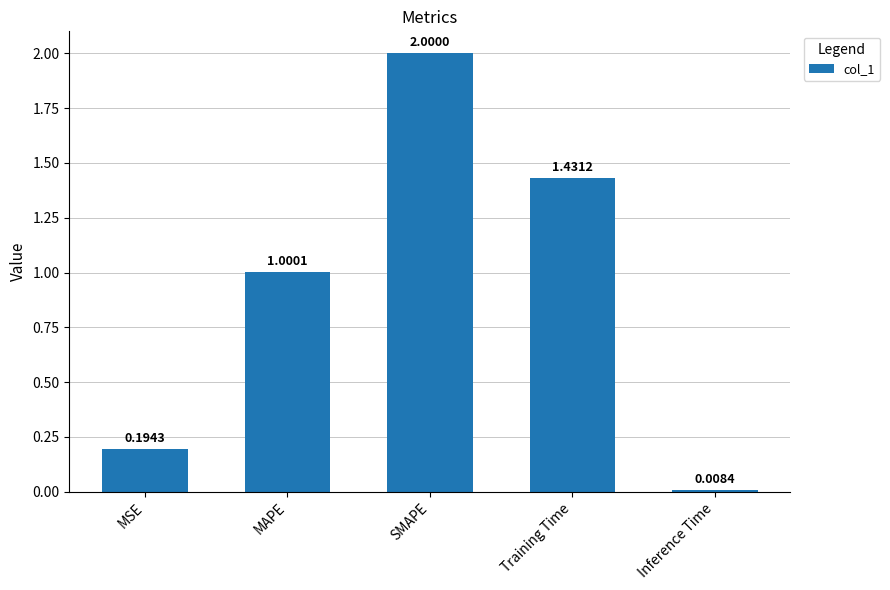

Rank the categories by value from lowest to highest.

Inference Time, MSE, MAPE, Training Time, SMAPE